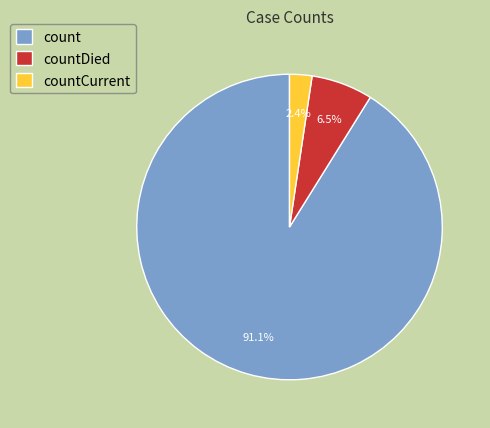

Rank the categories by value from lowest to highest.

countCurrent, countDied, count